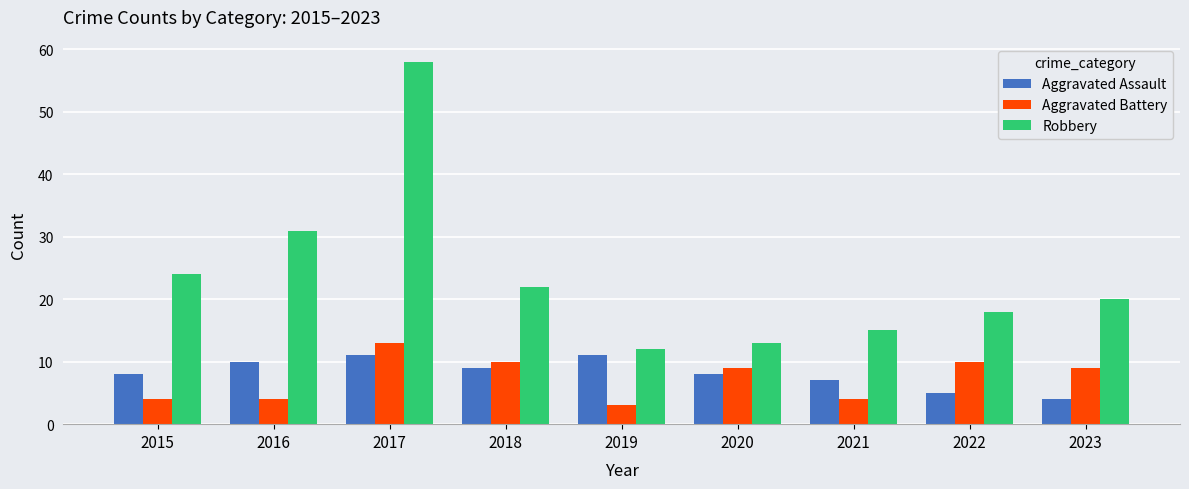

Rank the categories by Robbery value from lowest to highest.

2019, 2020, 2021, 2022, 2023, 2018, 2015, 2016, 2017